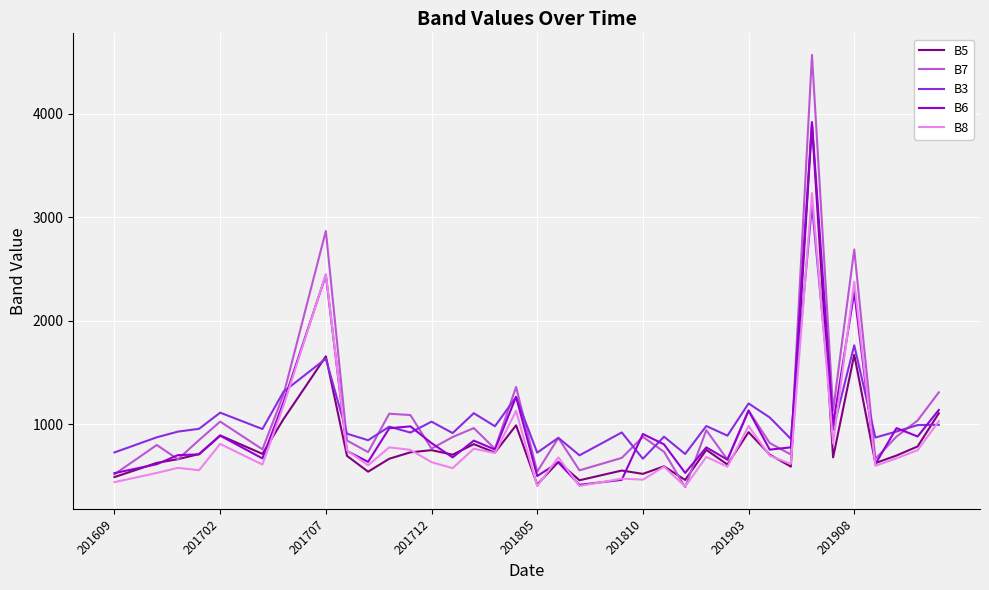

Which series has the largest range (max minus min)?

B7